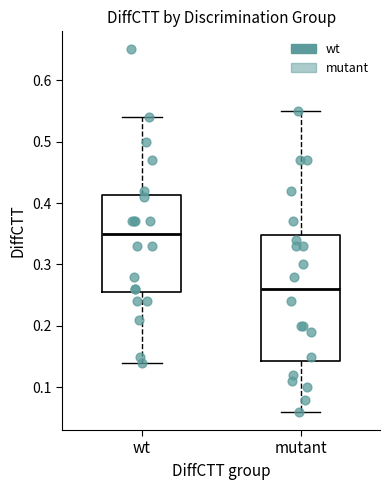

Where is the lower edge of the box for mutant on the y-axis? The values are not printed on the chart, so give them approximately, as read against the axis.

0.14